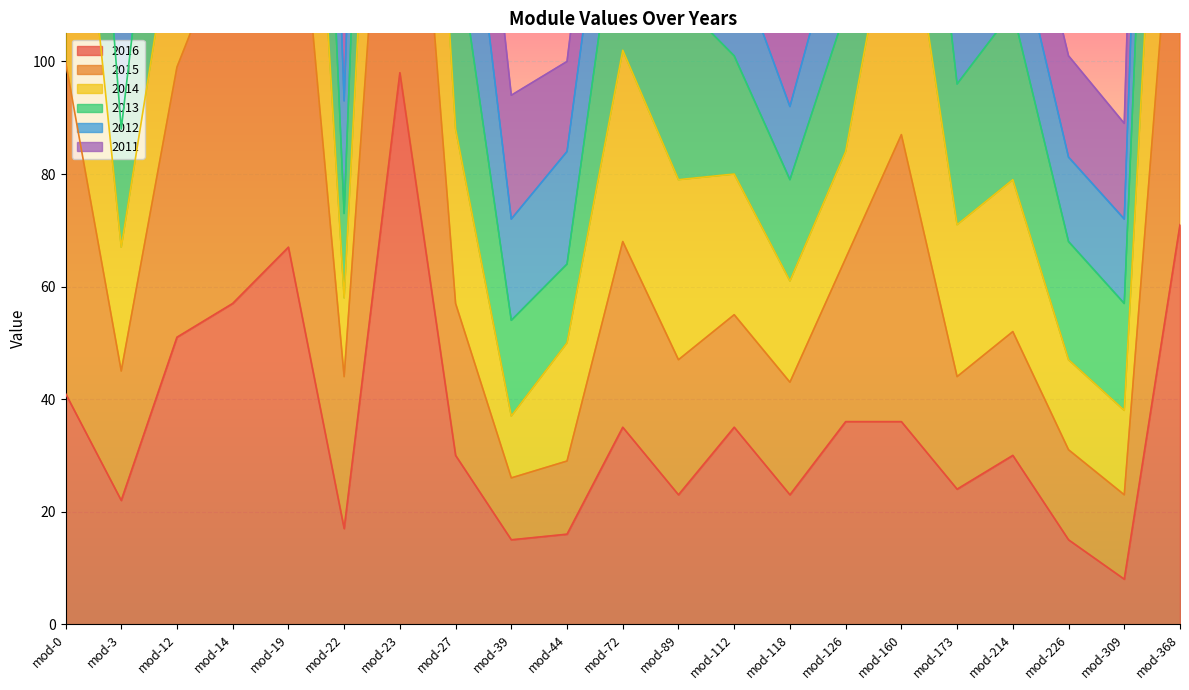

Is it true that 2016 equals 35 at mod-112?

True